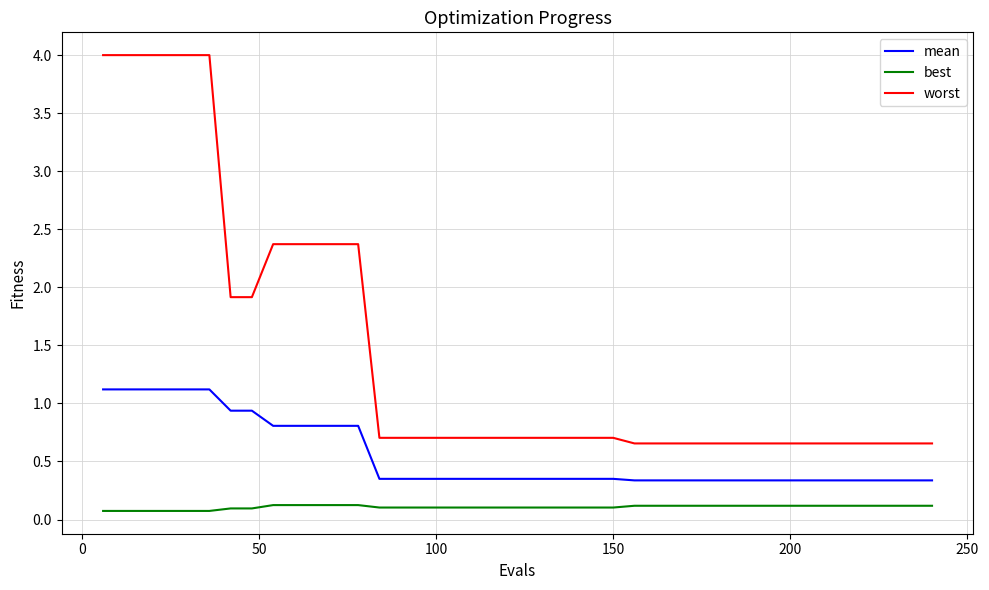

What is the minimum value for best?

0.1